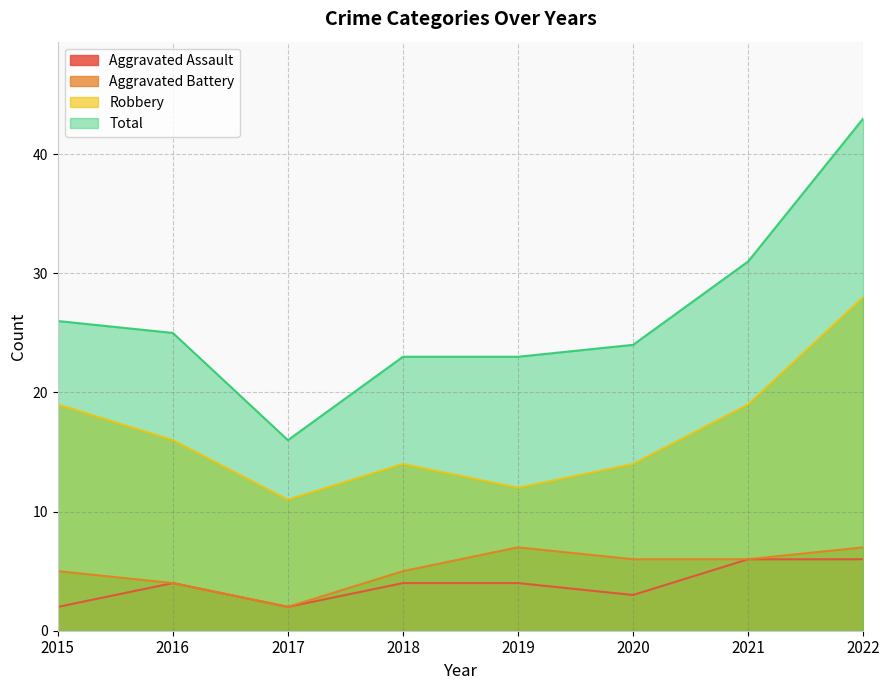

Which series has the widest spread of values?

Total